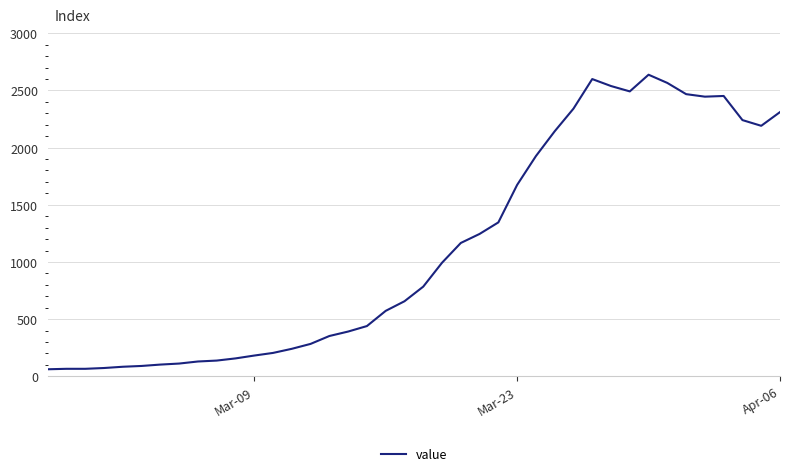

Does the chart display data point markers on the line(s)?

No